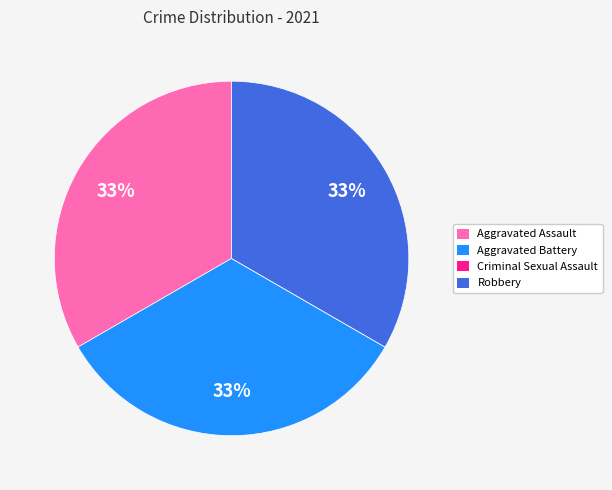

Combined, do Aggravated Battery and Aggravated Assault account for over 50%?

Yes